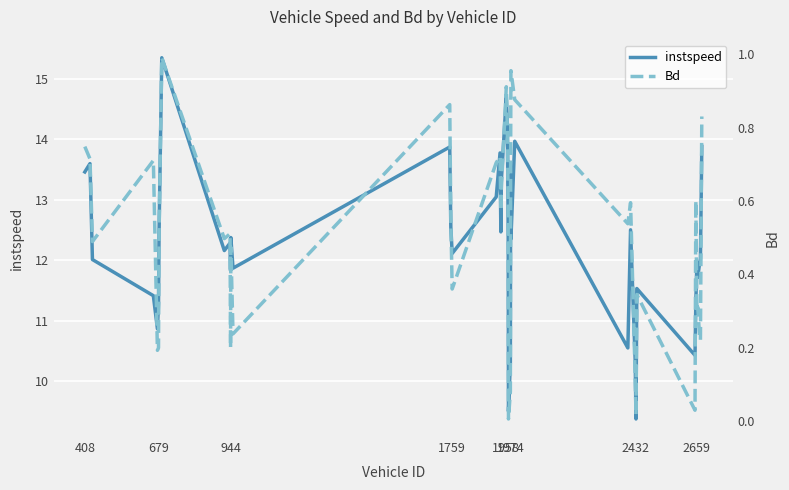

How many lines are shown in the chart?

2